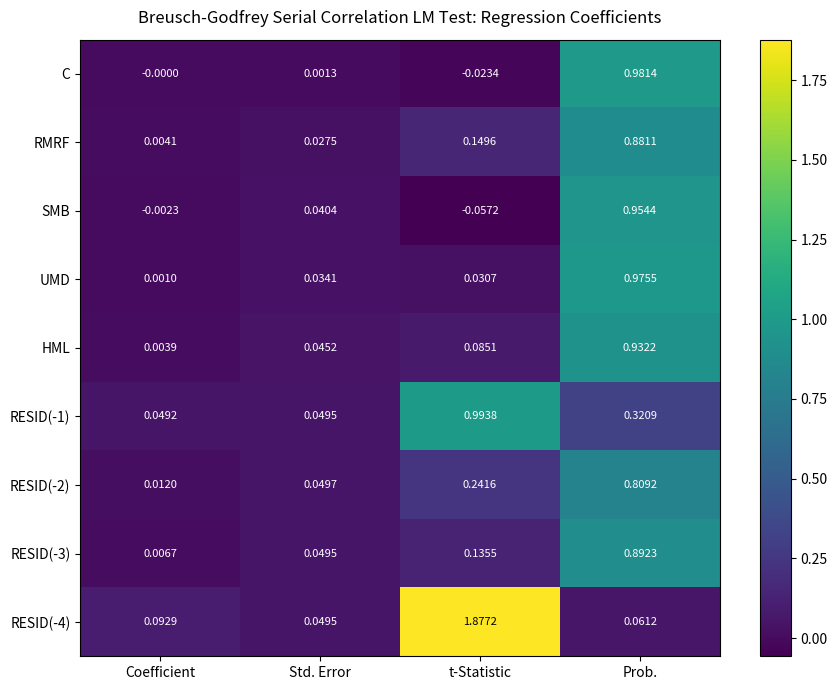

At which category is the sum across all series the highest?

Prob.